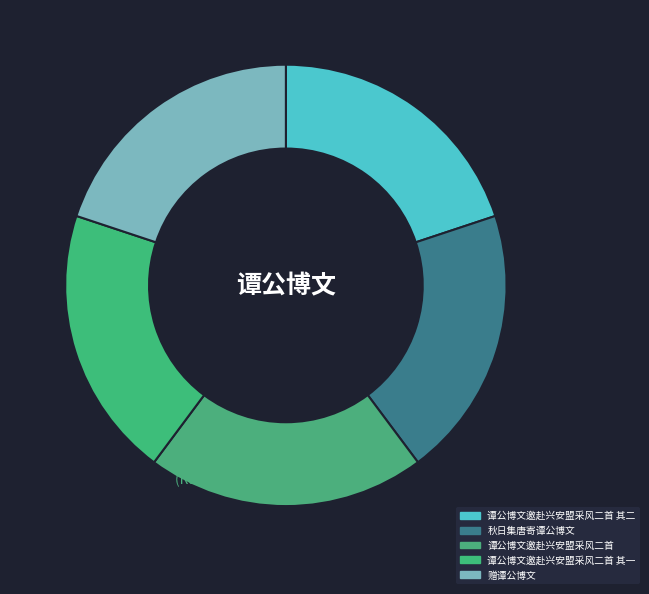

What percentage is the 秋日集唐寄谭公博文 slice, to the nearest percent?

20%